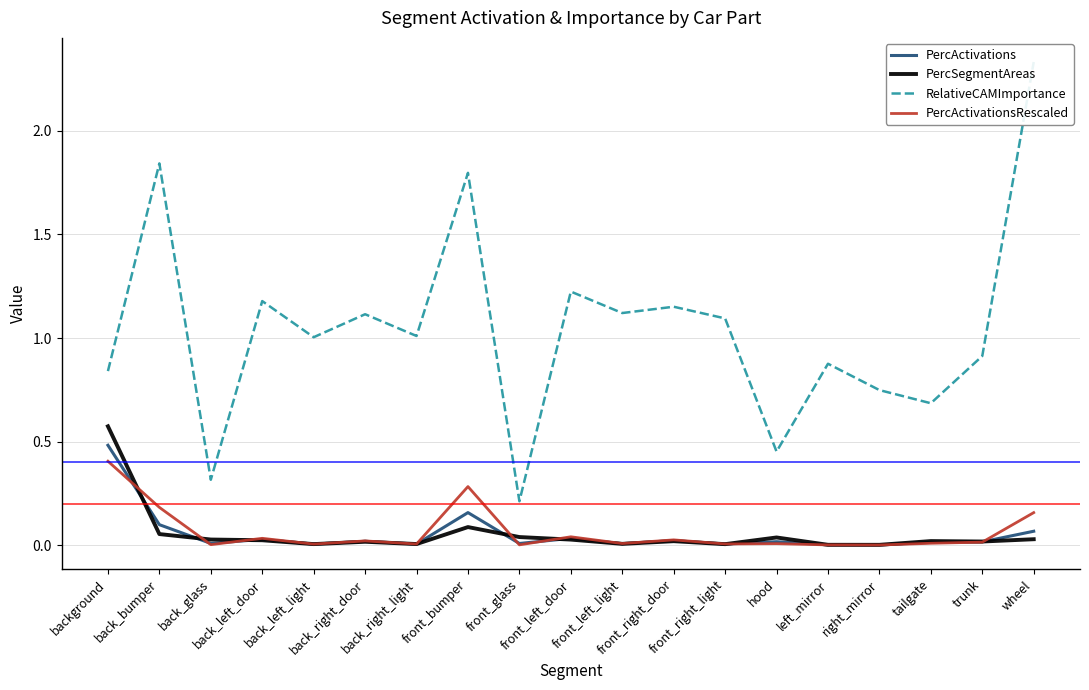

What position from the left is back_bumper?

2